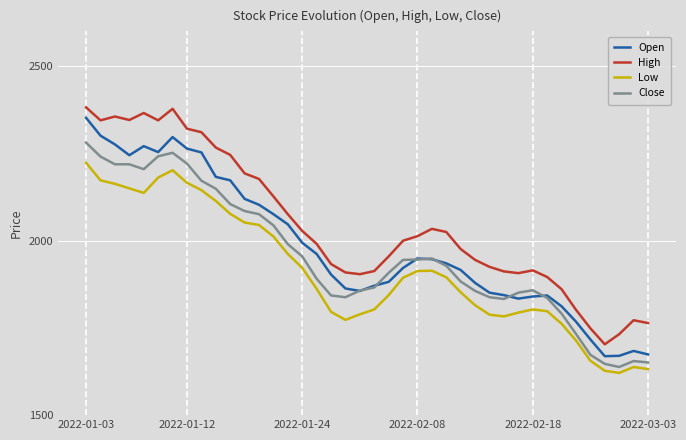

Which series has the largest total across all categories?

High